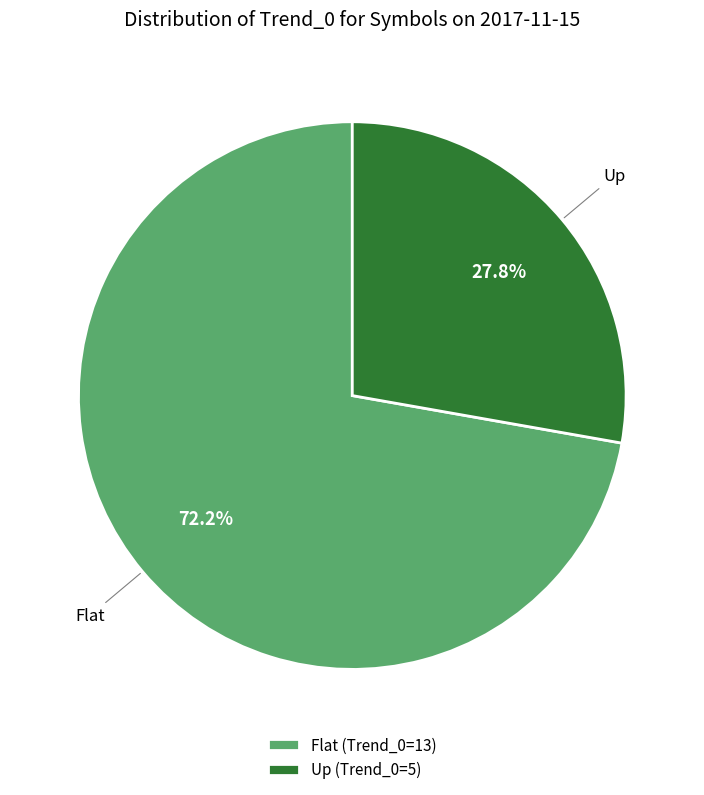

Combined, do Flat (Trend_0=13) and Up (Trend_0=5) account for over 50%?

Yes